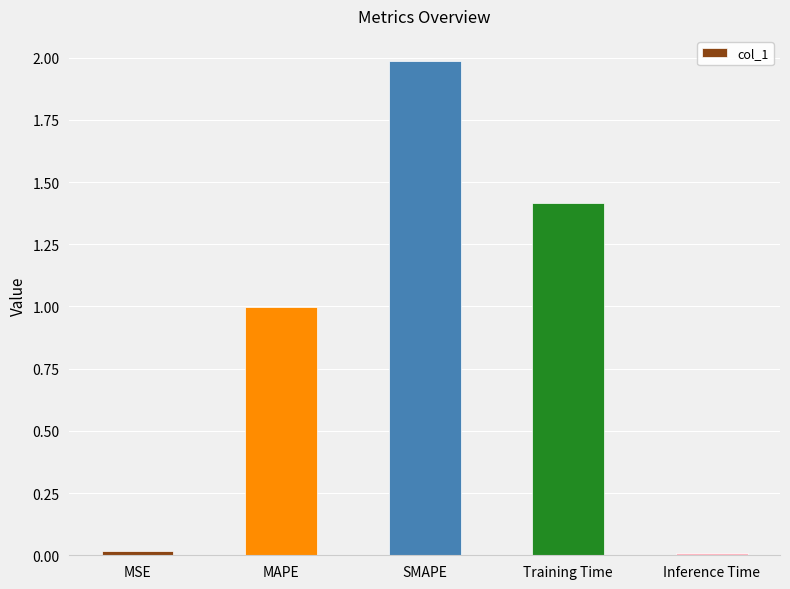

Which has a higher value, Training Time or MSE?

Training Time